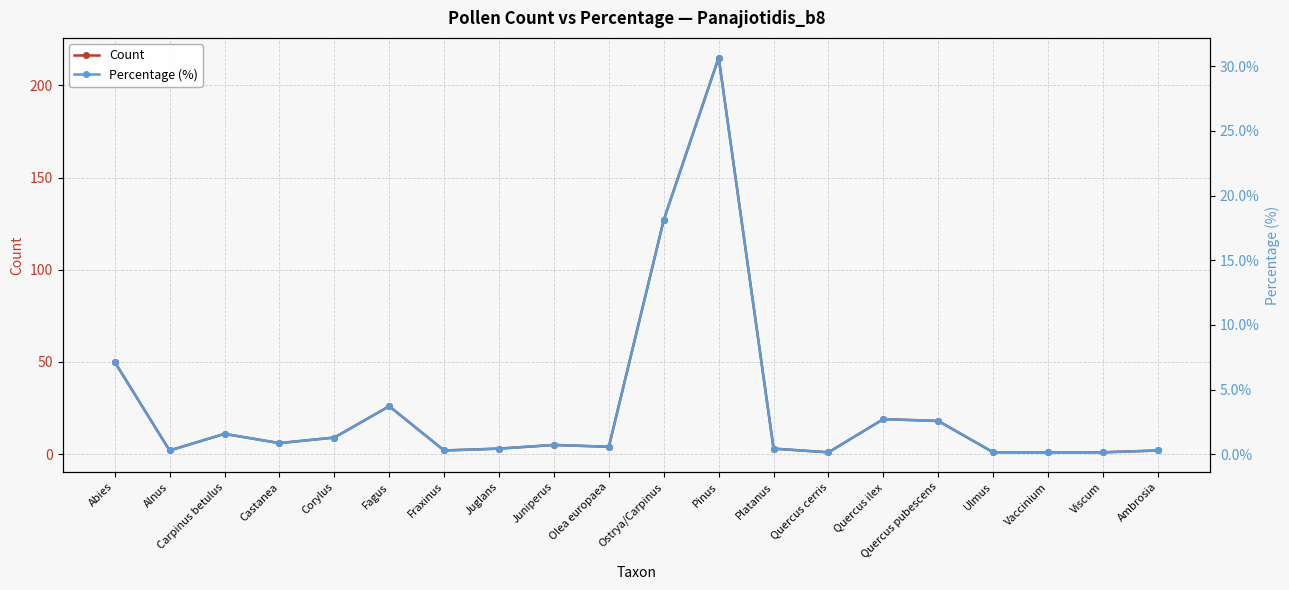

Is it true that Count equals 6.0 at Castanea?

True